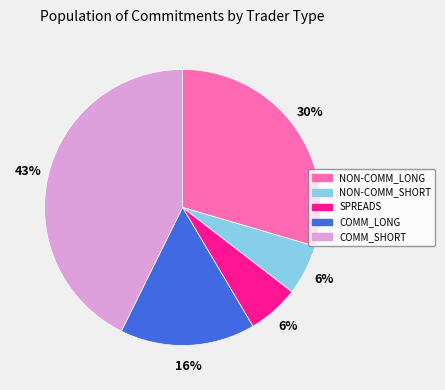

Combined, do NON-COMM_LONG and NON-COMM_SHORT account for over 50%?

No